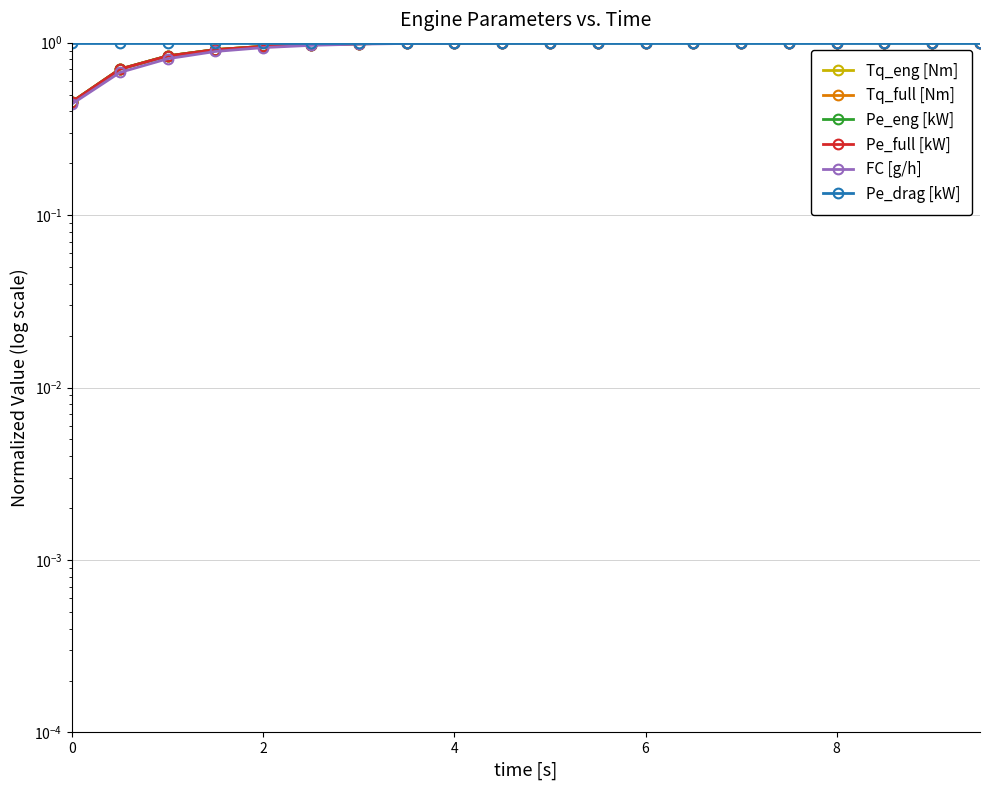

Which series has the widest spread of values?

FC [g/h]